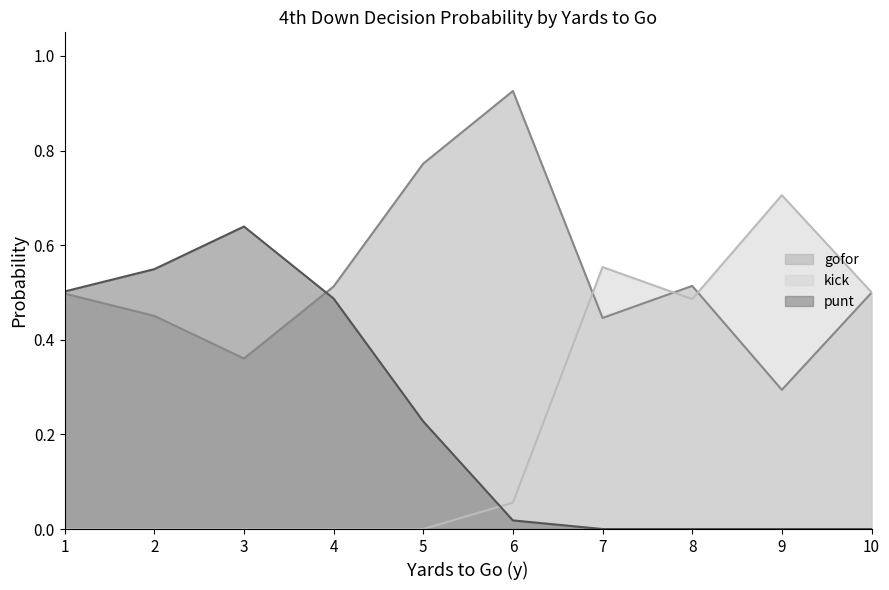

What is the maximum value for kick?

0.7